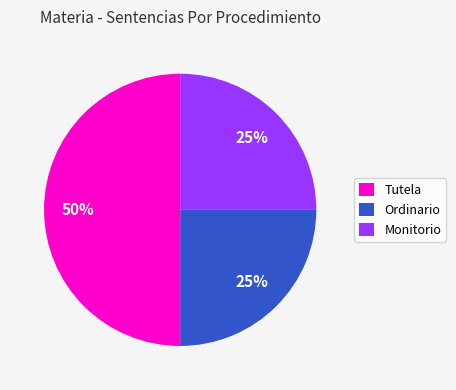

To the nearest percent, what is the average slice percentage?

33%